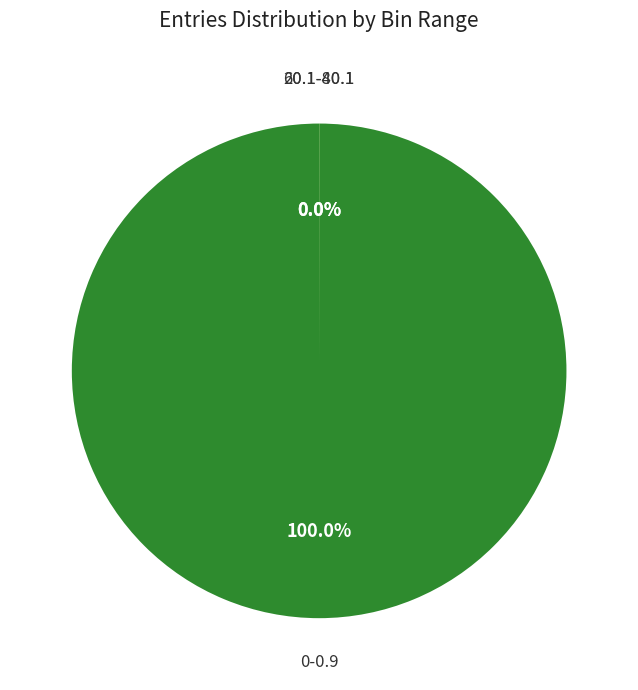

To the nearest percent, what is the difference between the largest and smallest slice percentages?

100%